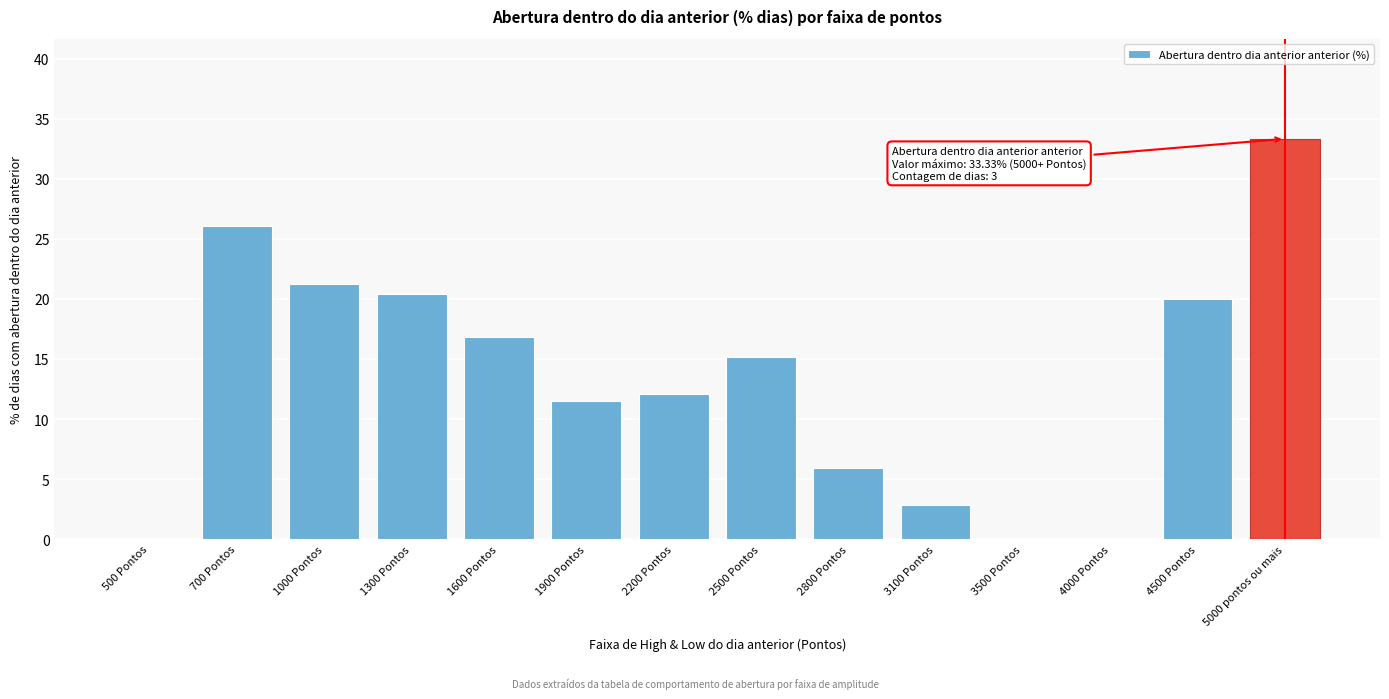

Is it true that the value at 4500 Pontos is 20.0?

True